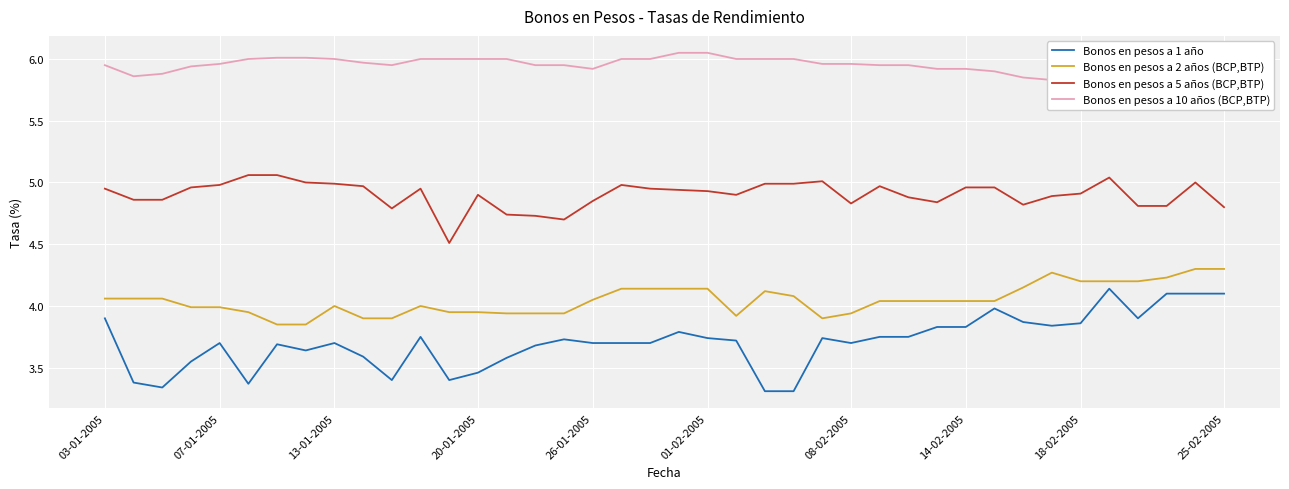

Which series has the largest total across all categories?

Bonos en pesos a 10 años (BCP,BTP)